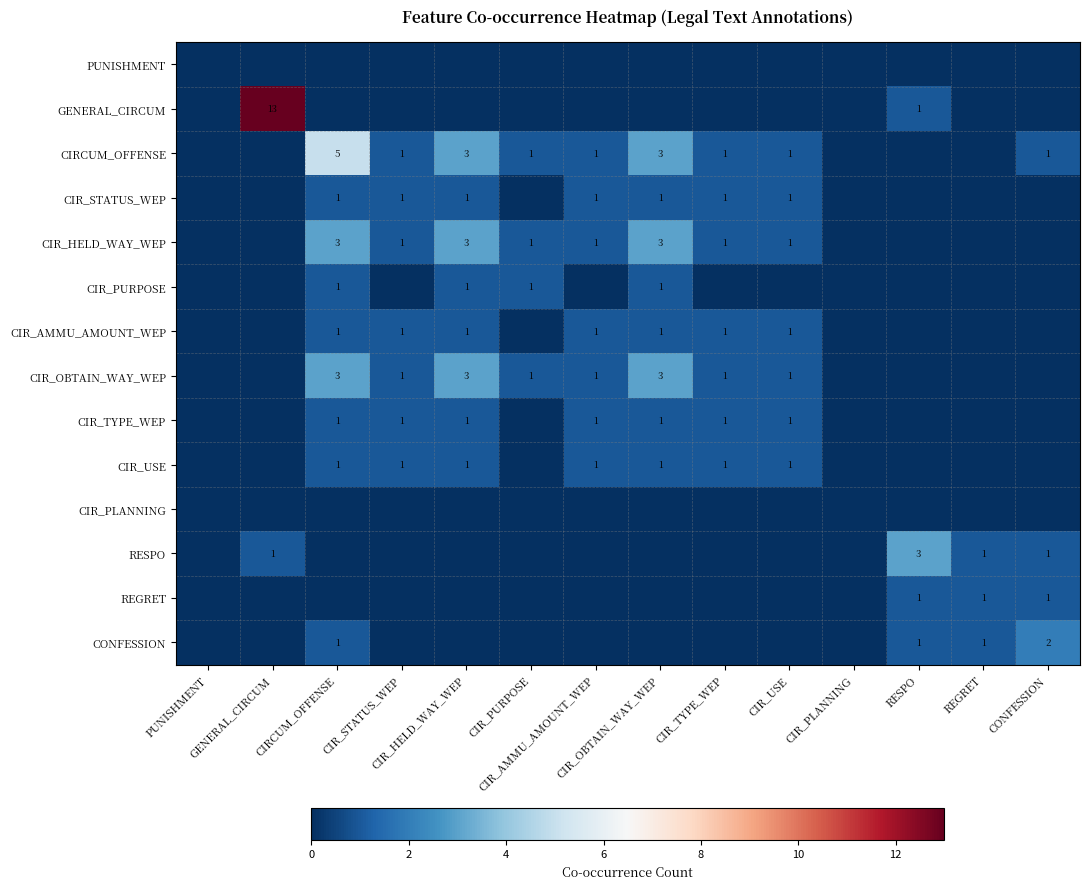

What is the difference between the maximum and second lowest values in the CIR_TYPE_WEP series?

1